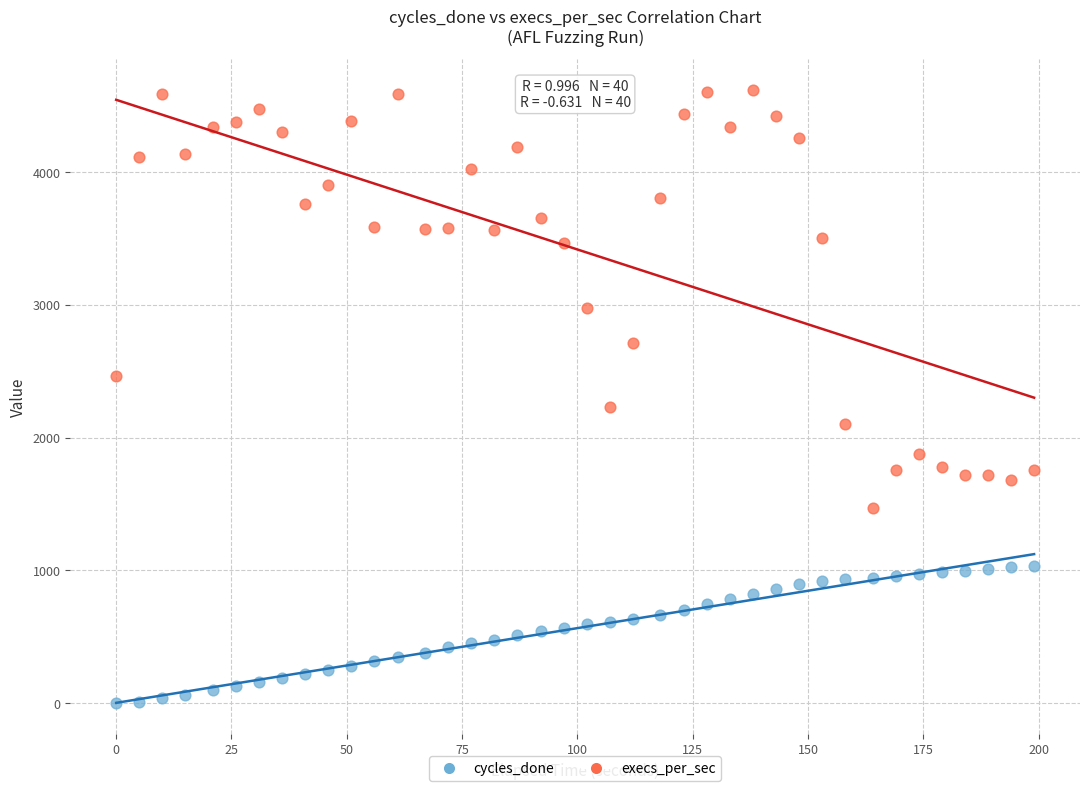

Across all series, what Y value is closest to 2310?

2227.9